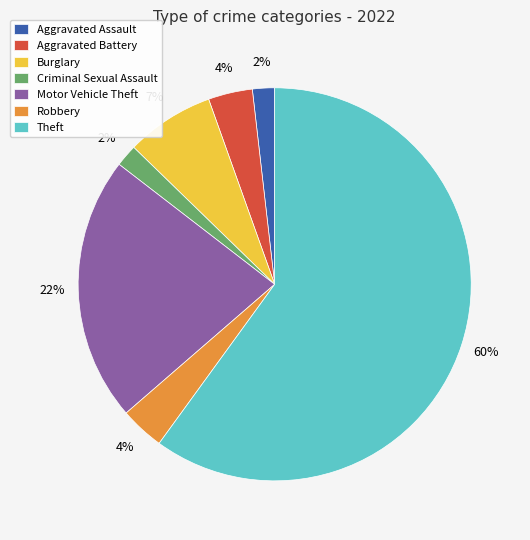

How many slices are in this pie chart?

7